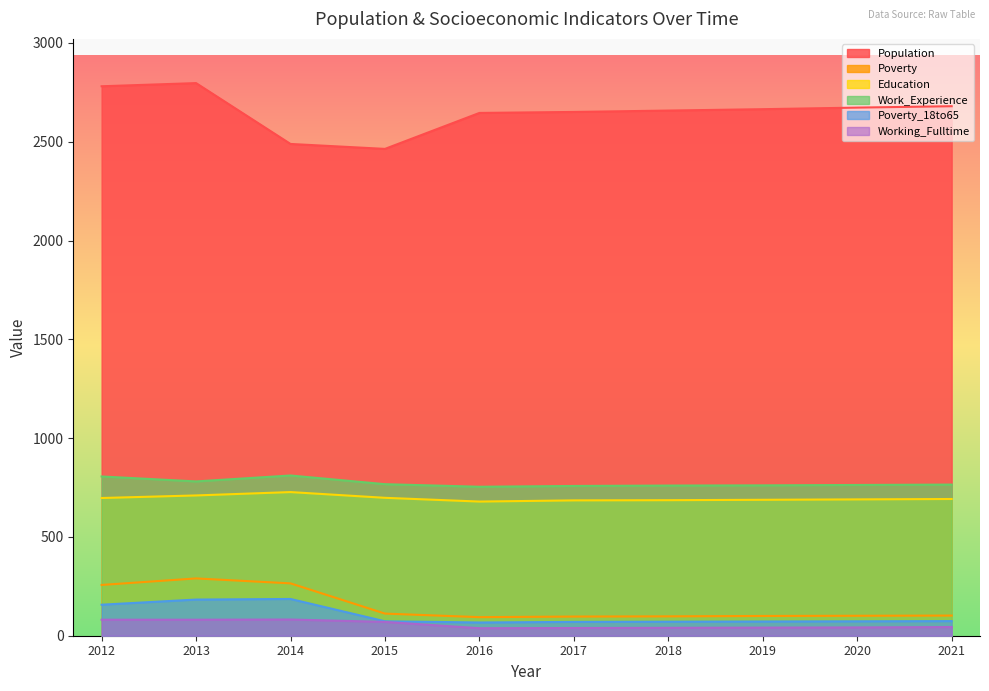

In Poverty_18to65, how many points are higher than both neighbors (excluding endpoints)?

1